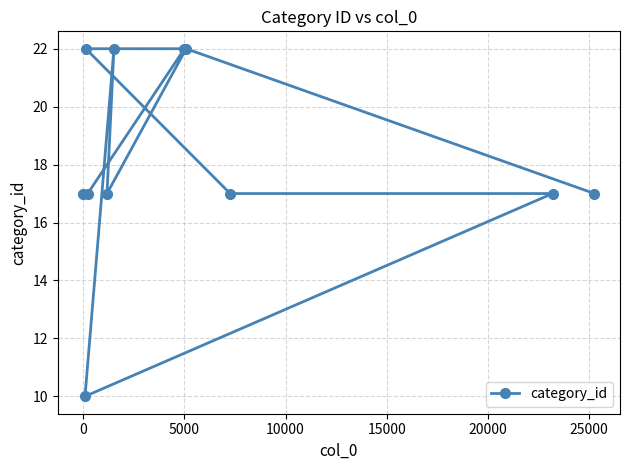

What is the greatest value displayed?

22